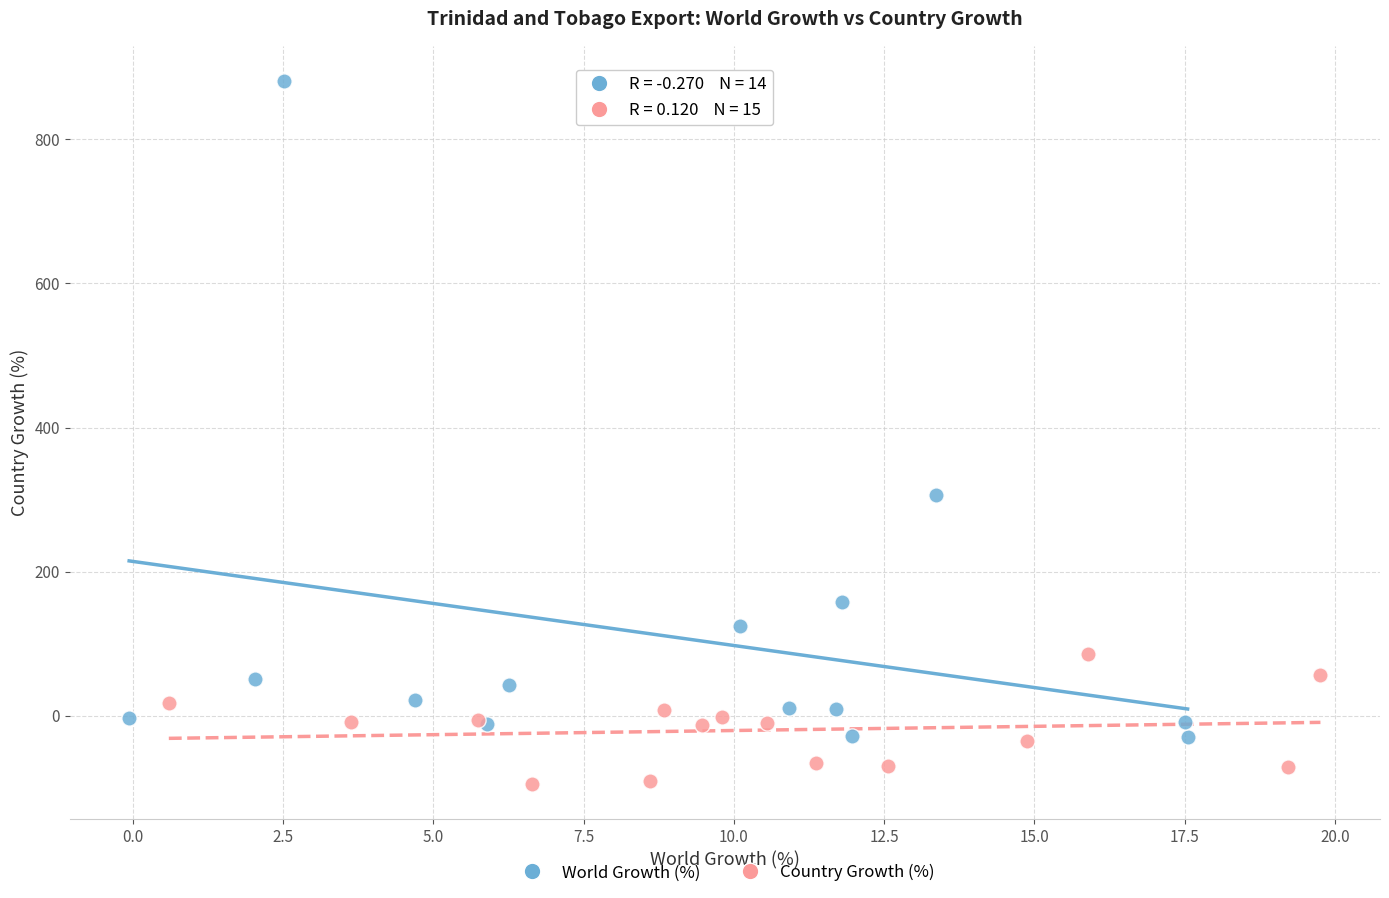

What are all the series names shown in the legend?

World Growth (%), Country Growth (%)